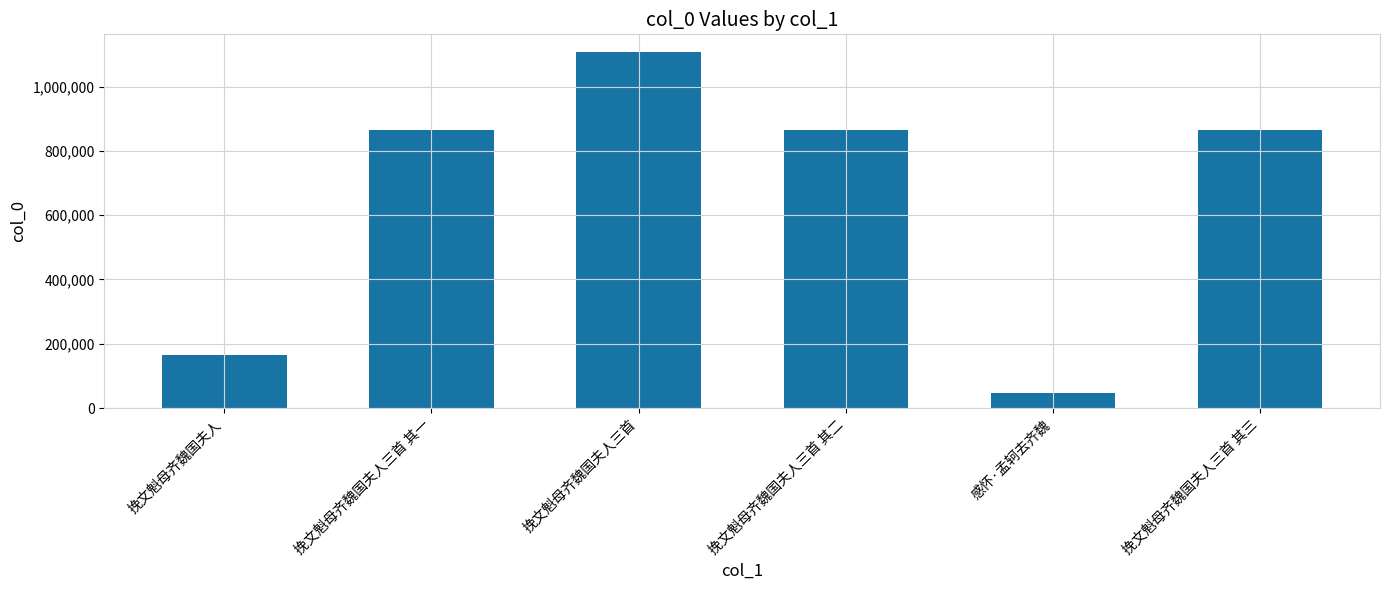

Which label corresponds to the largest value in the chart?

挽文魁母齐魏国夫人三首